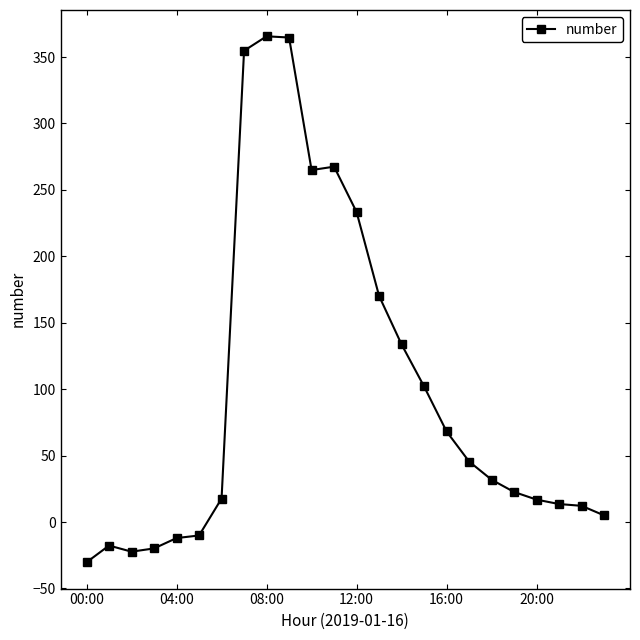

How many lines are shown in the chart?

1